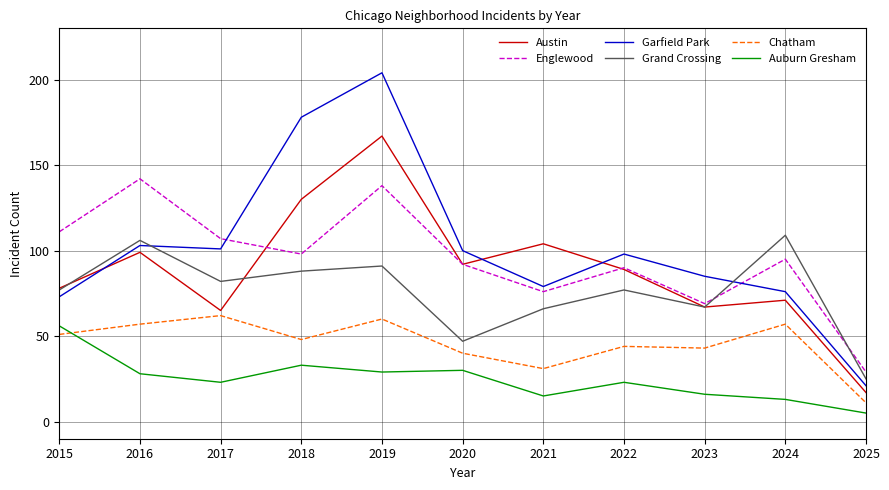

How many distinct data groups are displayed?

6